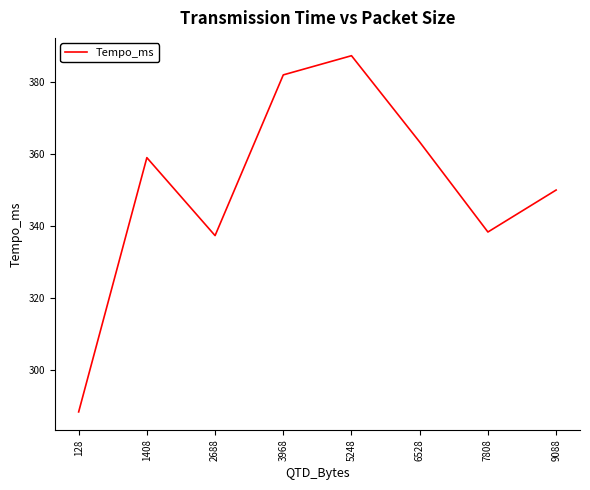

Which has a higher value, 128 or 6528?

6528